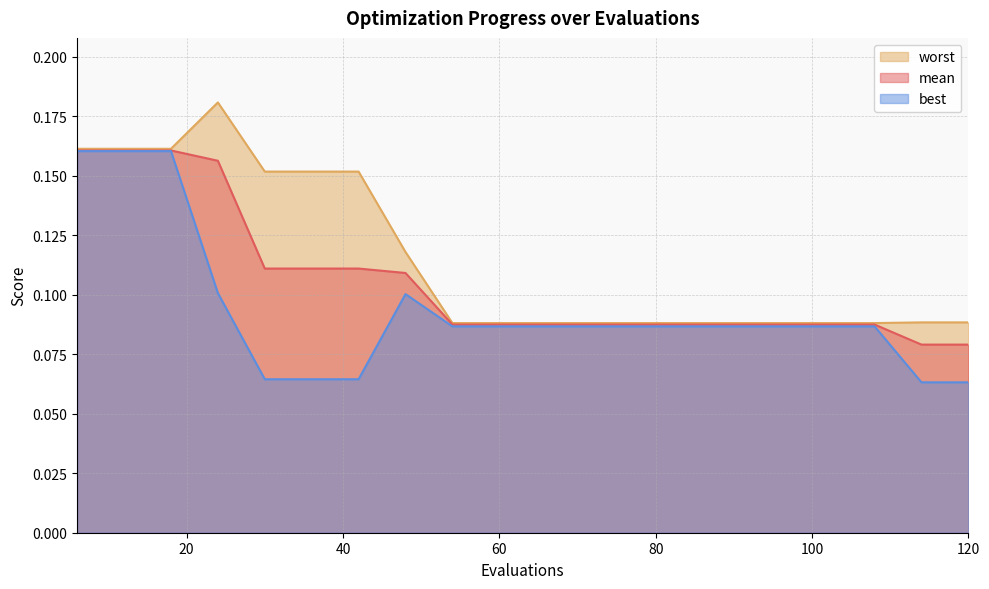

What is the average value of the worst series?

0.1